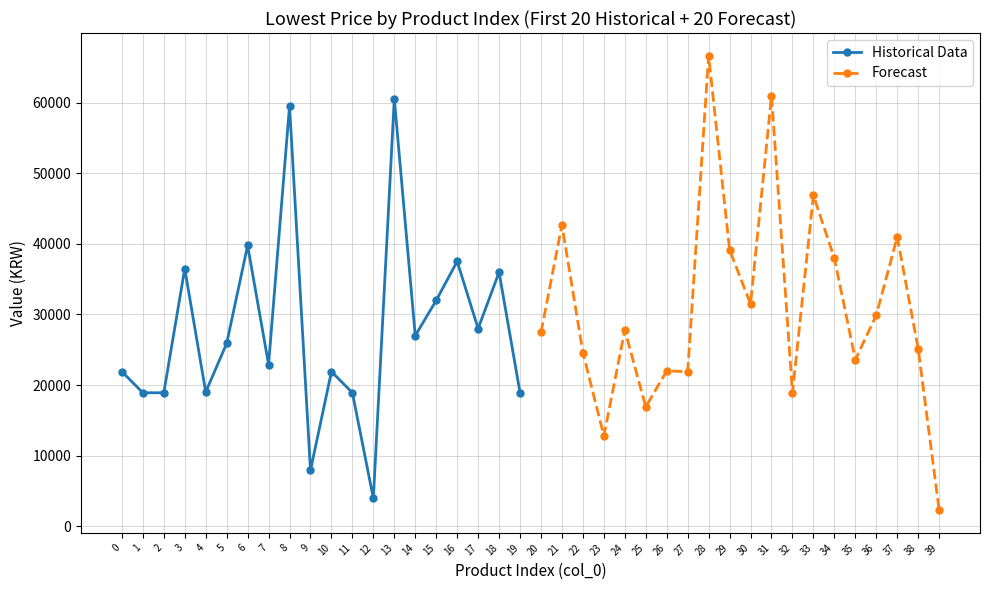

What is the maximum value for Forecast?

66700